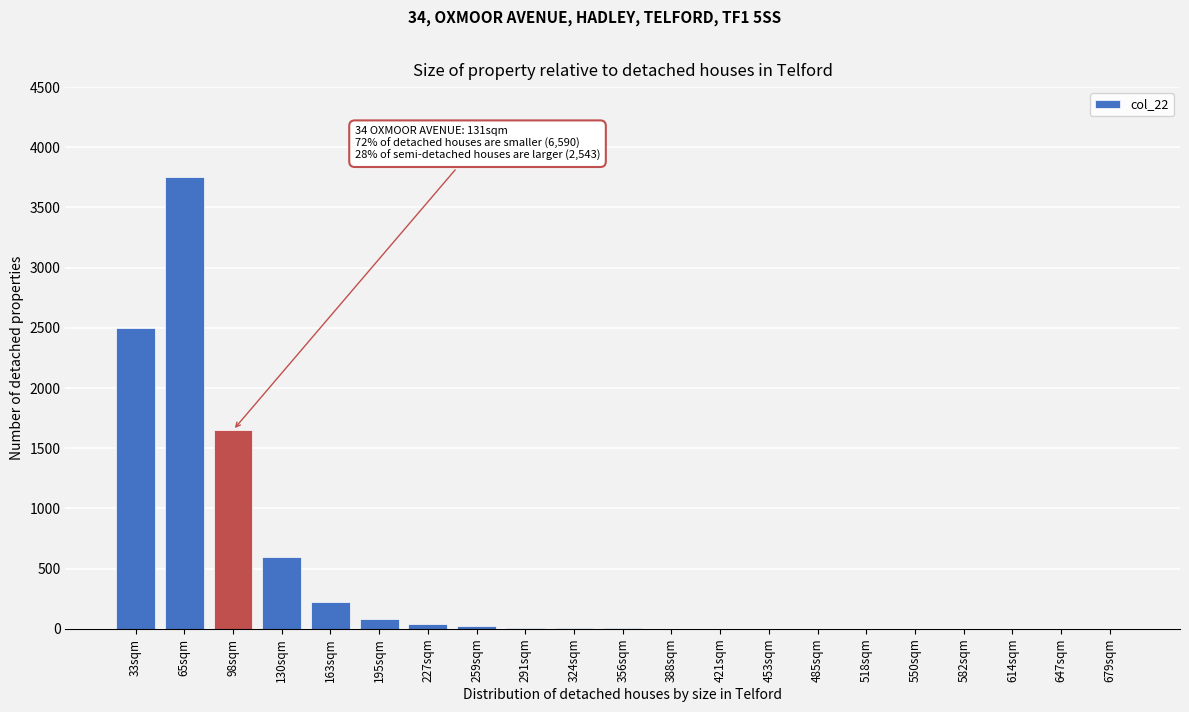

At which category does the chart reach its peak across all series?

65sqm